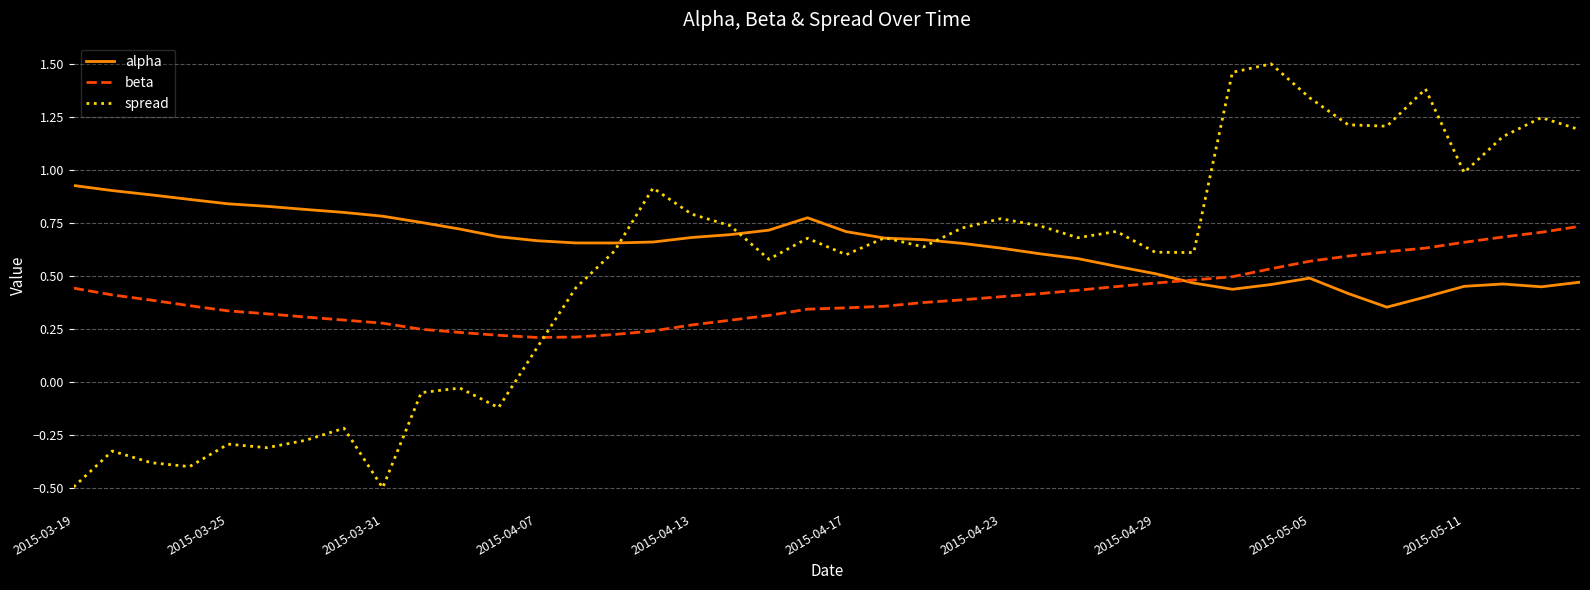

Which series has the widest spread of values?

spread